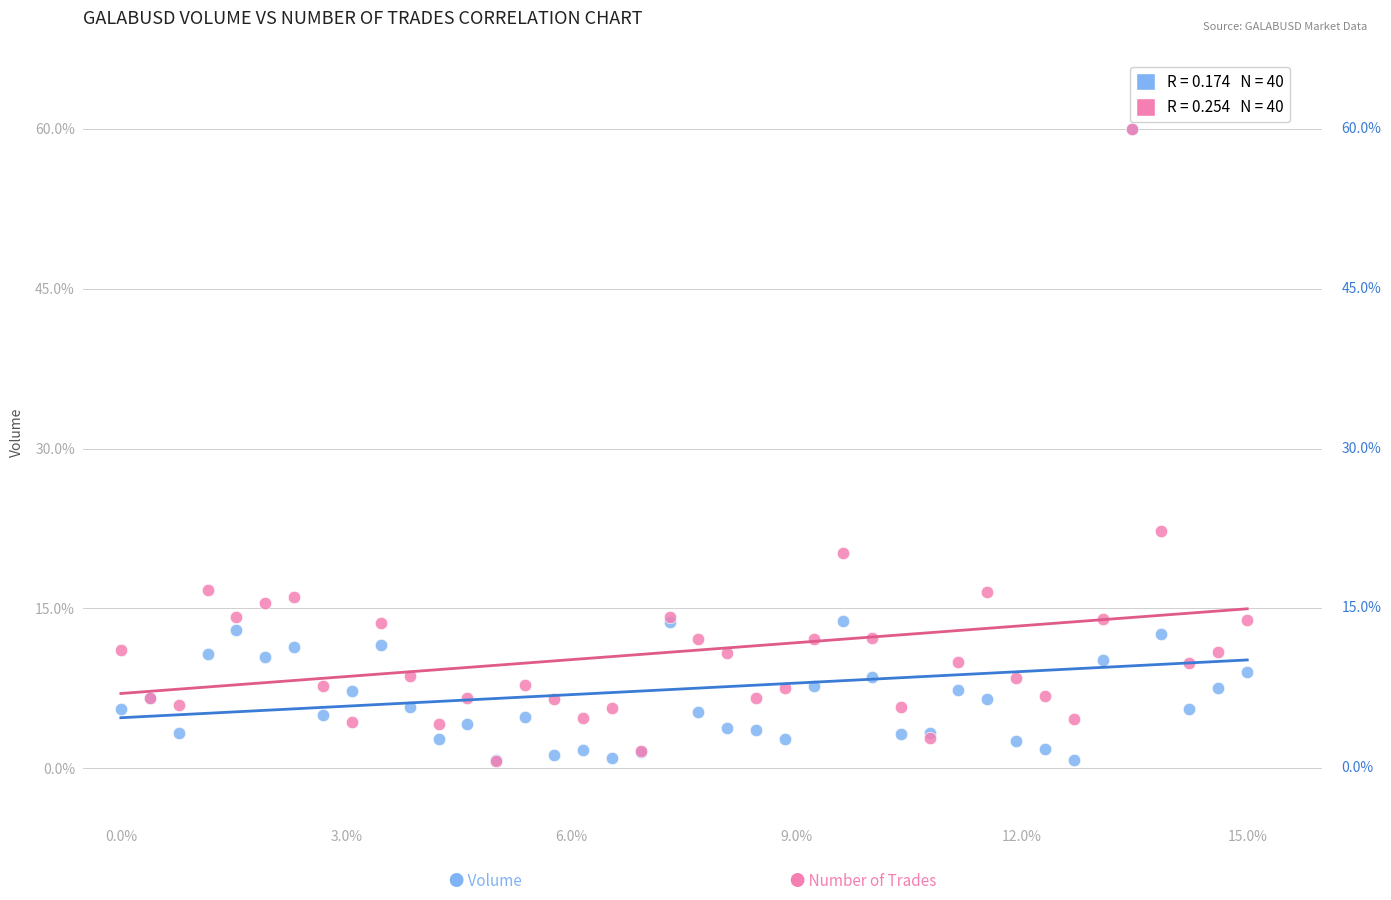

Across all series, what Y value is closest to 30?

22.2